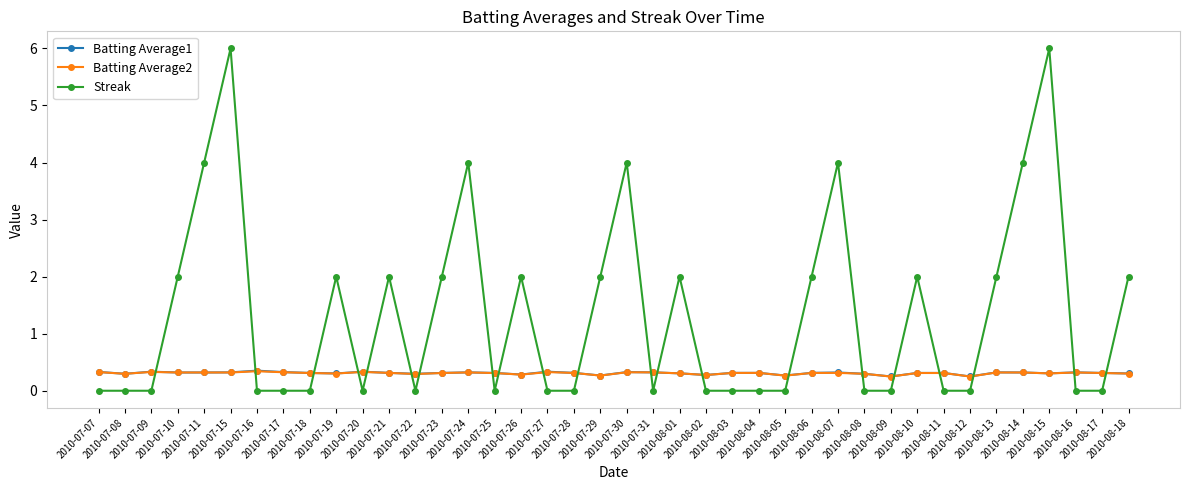

The Batting Average2 series shows 0.3 at 2010-08-01. True or false?

True